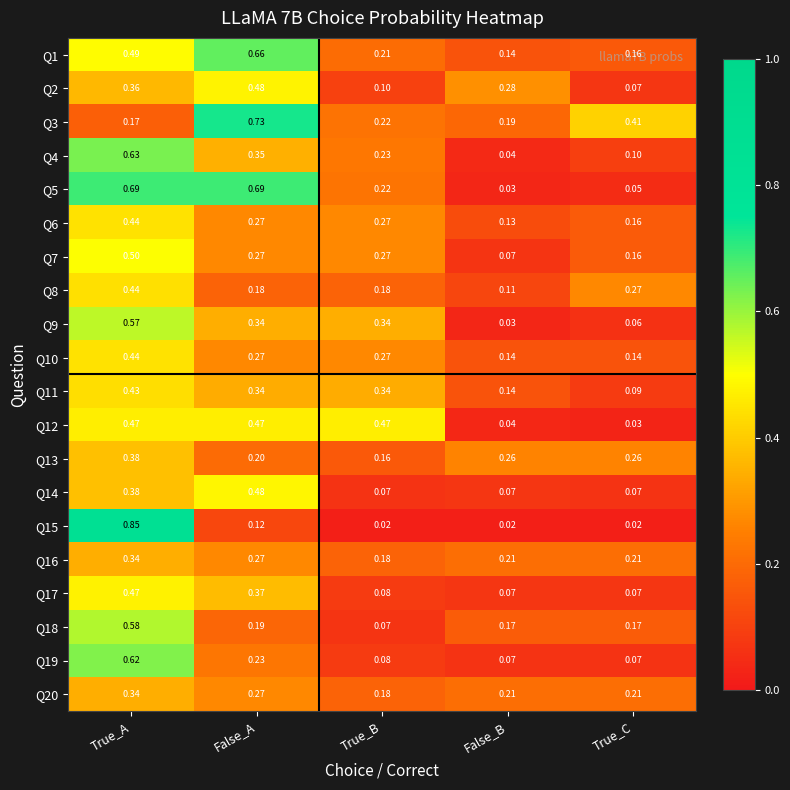

Where is Q2 nearest to the value 0?

True_C